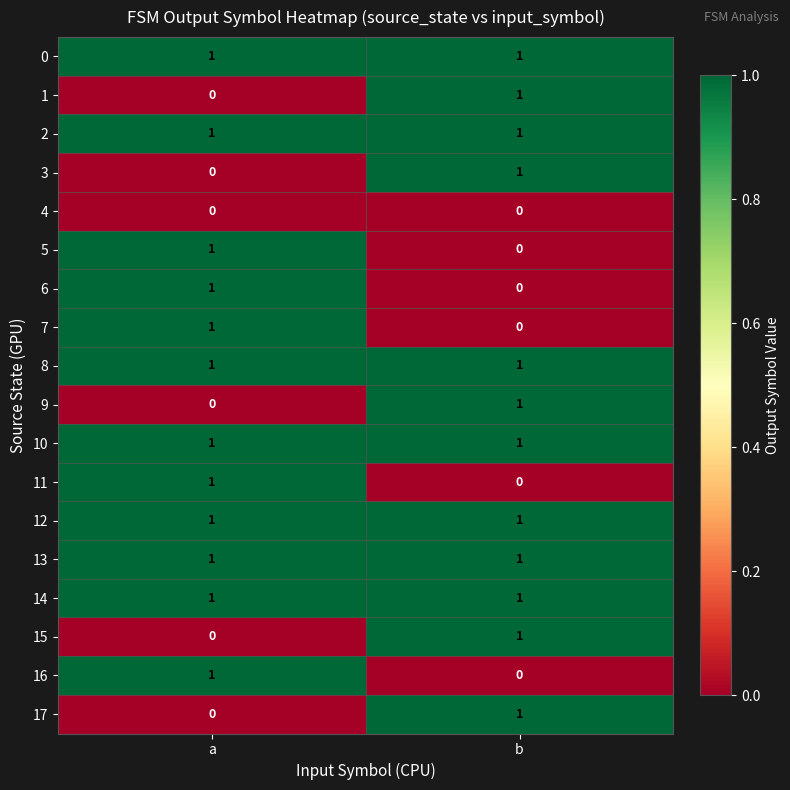

The value of 16 at a is 1. True or false?

True